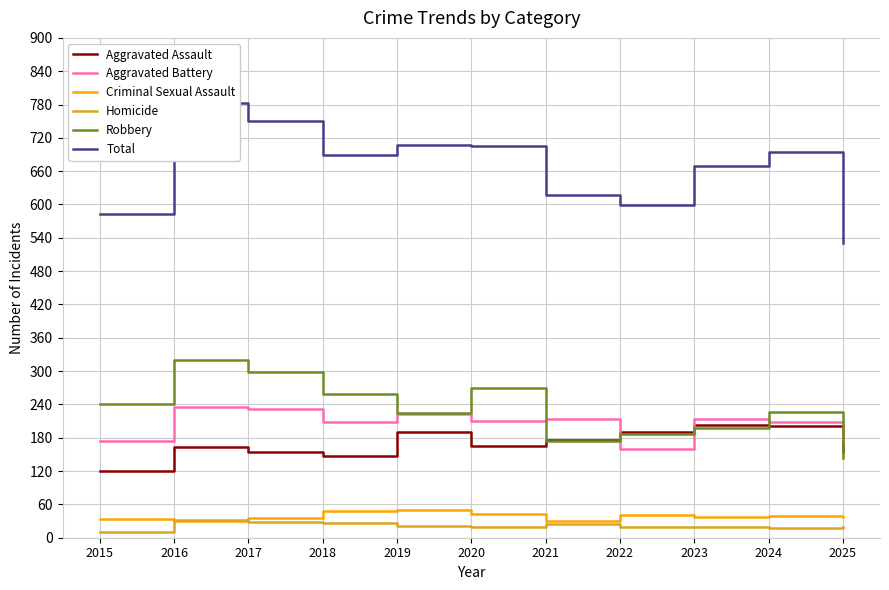

True or false: Aggravated Assault has a value of 190 at 2019.

True